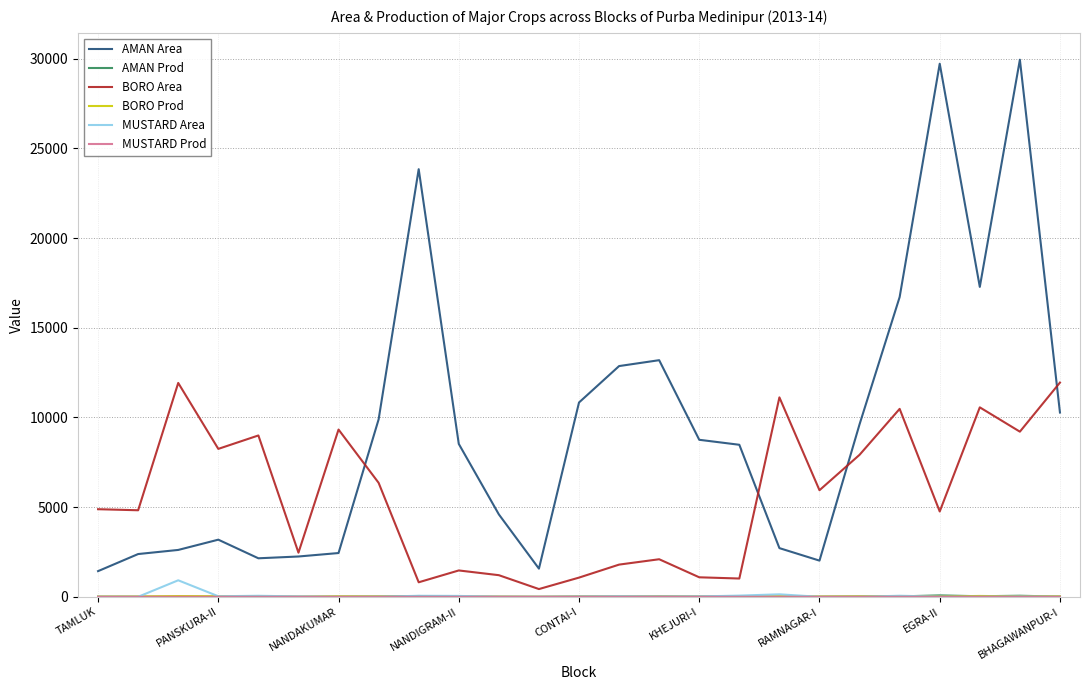

True or false: MUSTARD Area and AMAN Area cross at least once.

False